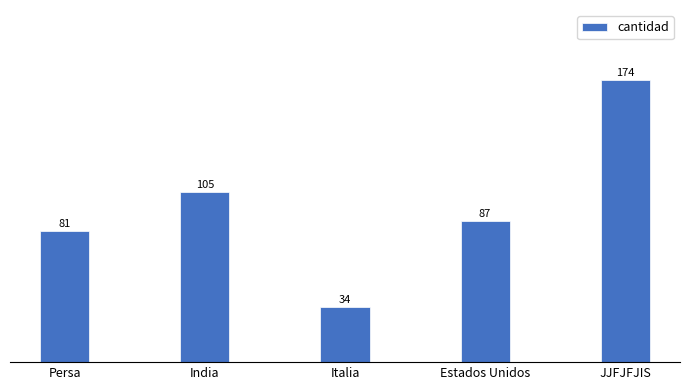

What is the sum of the values at Persa and India?

186